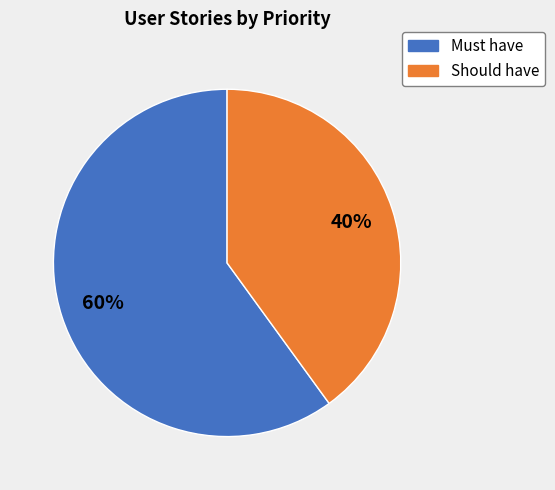

What is the largest slice in the pie chart?

Must have